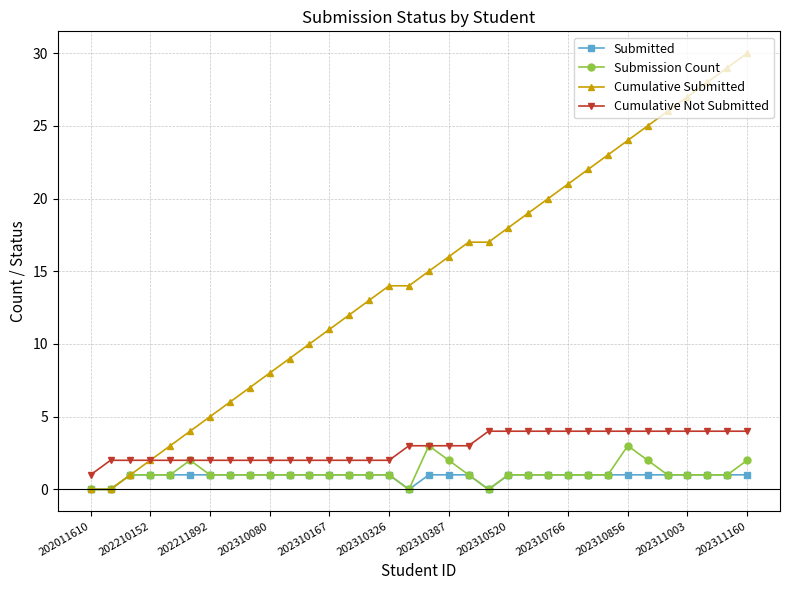

Which series has the largest range (max minus min)?

Cumulative Submitted